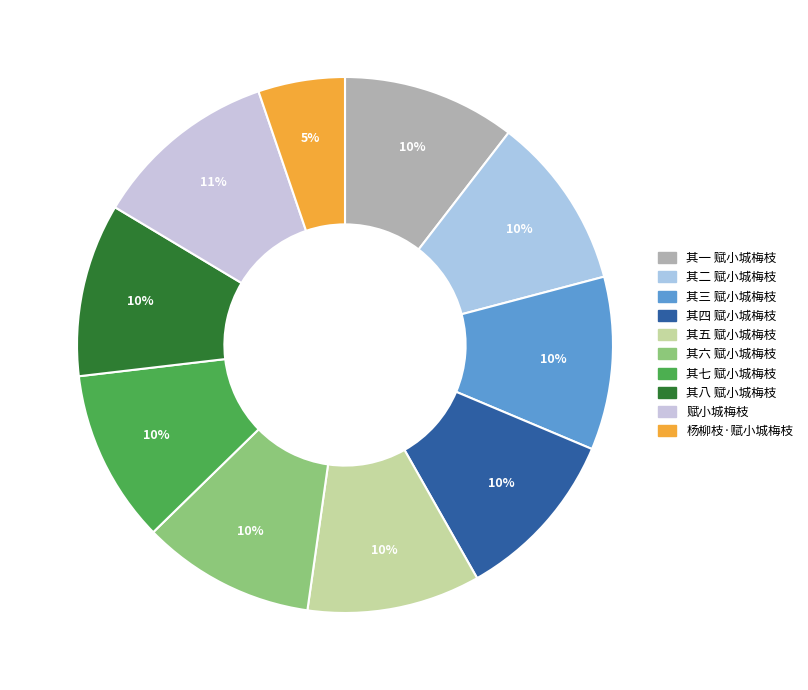

Which category has the smallest portion of the pie?

杨柳枝·赋小城梅枝